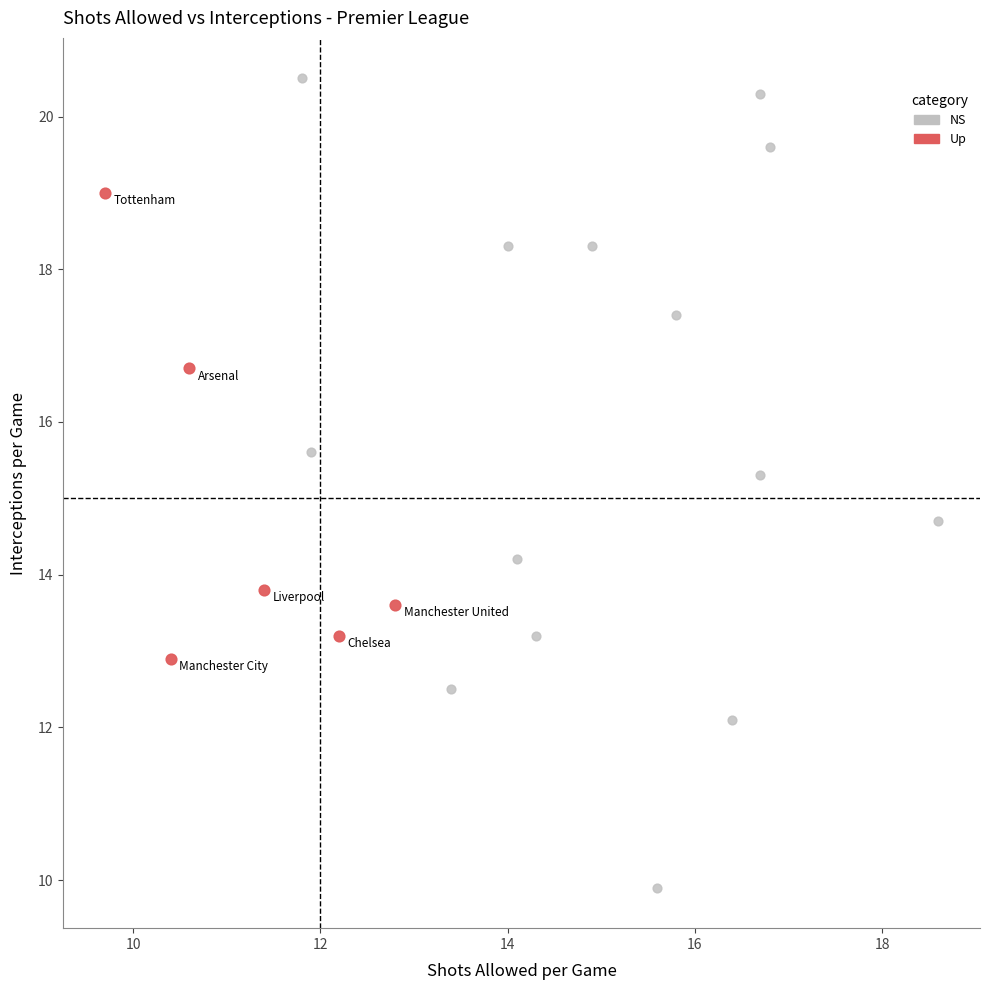

Which series reaches the minimum Y coordinate?

NS